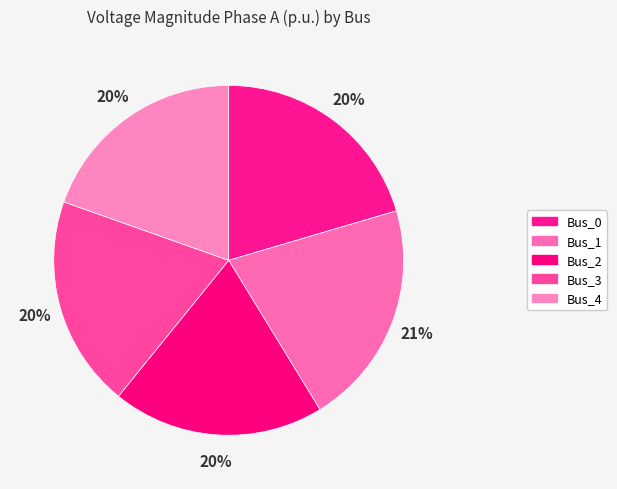

How many segments does this pie chart have?

5